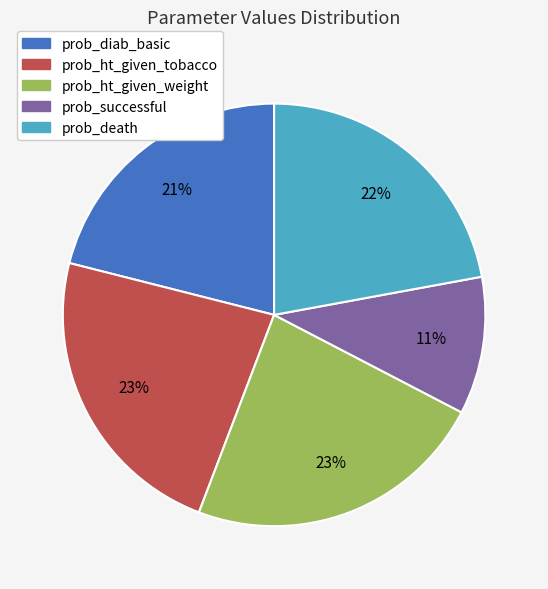

To the nearest percent, what portion does prob_ht_given_weight represent?

23%